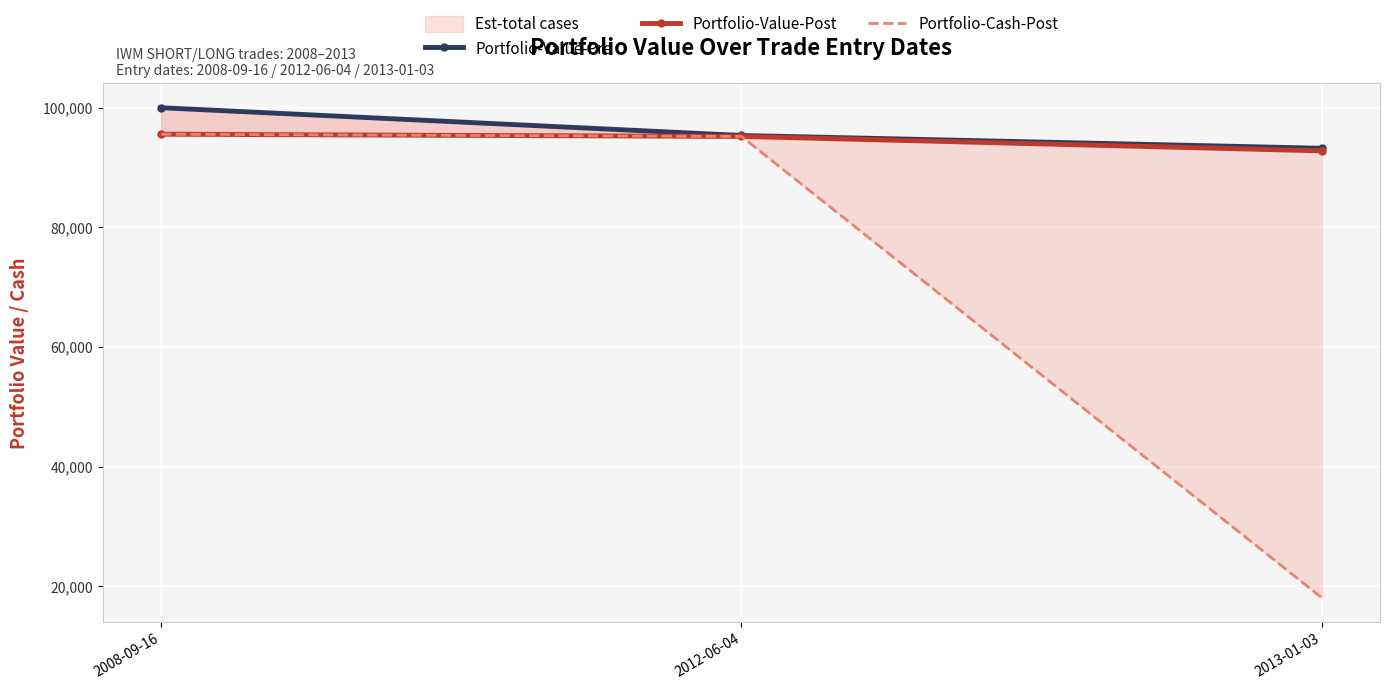

At which label is Portfolio-Value-Post closest to 94176?

2012-06-04